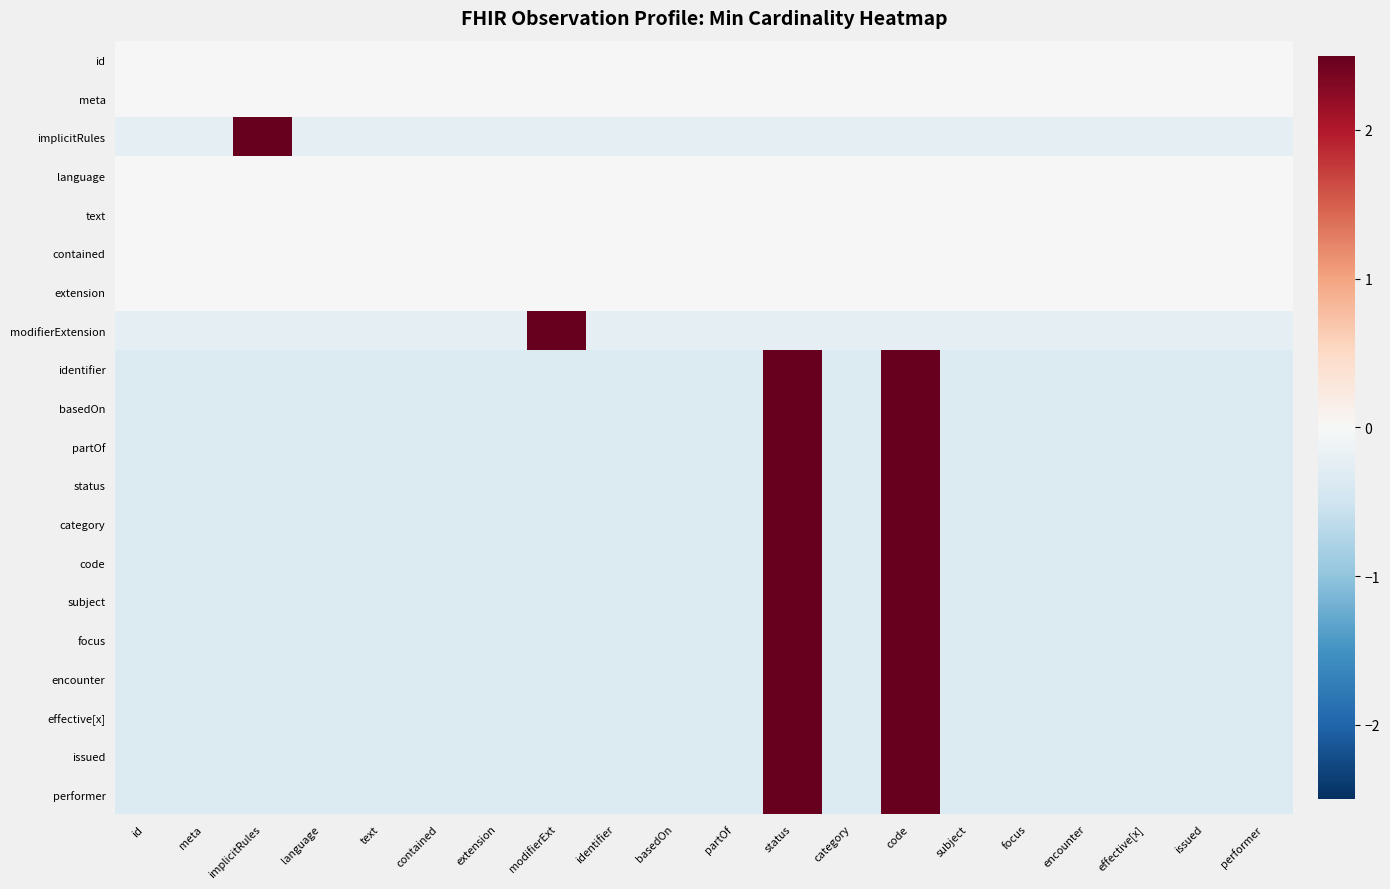

Reading left to right, transcribe all the data shown in this chart.

id: id=0.0	meta=0.0	implicitRules=0.0	language=0.0	text=0.0	contained=0.0	extension=0.0	modifierExt=0.0	identifier=0.0	basedOn=0.0	partOf=0.0	status=0.0	category=0.0	code=0.0	subject=0.0	focus=0.0	encounter=0.0	effective[x]=0.0	issued=0.0	performer=0.0
meta: id=0.0	meta=0.0	implicitRules=0.0	language=0.0	text=0.0	contained=0.0	extension=0.0	modifierExt=0.0	identifier=0.0	basedOn=0.0	partOf=0.0	status=0.0	category=0.0	code=0.0	subject=0.0	focus=0.0	encounter=0.0	effective[x]=0.0	issued=0.0	performer=0.0
implicitRules: id=-0.2	meta=-0.2	implicitRules=4.4	language=-0.2	text=-0.2	contained=-0.2	extension=-0.2	modifierExt=-0.2	identifier=-0.2	basedOn=-0.2	partOf=-0.2	status=-0.2	category=-0.2	code=-0.2	subject=-0.2	focus=-0.2	encounter=-0.2	effective[x]=-0.2	issued=-0.2	performer=-0.2
language: id=0.0	meta=0.0	implicitRules=0.0	language=0.0	text=0.0	contained=0.0	extension=0.0	modifierExt=0.0	identifier=0.0	basedOn=0.0	partOf=0.0	status=0.0	category=0.0	code=0.0	subject=0.0	focus=0.0	encounter=0.0	effective[x]=0.0	issued=0.0	performer=0.0
text: id=0.0	meta=0.0	implicitRules=0.0	language=0.0	text=0.0	contained=0.0	extension=0.0	modifierExt=0.0	identifier=0.0	basedOn=0.0	partOf=0.0	status=0.0	category=0.0	code=0.0	subject=0.0	focus=0.0	encounter=0.0	effective[x]=0.0	issued=0.0	performer=0.0
contained: id=0.0	meta=0.0	implicitRules=0.0	language=0.0	text=0.0	contained=0.0	extension=0.0	modifierExt=0.0	identifier=0.0	basedOn=0.0	partOf=0.0	status=0.0	category=0.0	code=0.0	subject=0.0	focus=0.0	encounter=0.0	effective[x]=0.0	issued=0.0	performer=0.0
extension: id=0.0	meta=0.0	implicitRules=0.0	language=0.0	text=0.0	contained=0.0	extension=0.0	modifierExt=0.0	identifier=0.0	basedOn=0.0	partOf=0.0	status=0.0	category=0.0	code=0.0	subject=0.0	focus=0.0	encounter=0.0	effective[x]=0.0	issued=0.0	performer=0.0
modifierExtension: id=-0.2	meta=-0.2	implicitRules=-0.2	language=-0.2	text=-0.2	contained=-0.2	extension=-0.2	modifierExt=4.4	identifier=-0.2	basedOn=-0.2	partOf=-0.2	status=-0.2	category=-0.2	code=-0.2	subject=-0.2	focus=-0.2	encounter=-0.2	effective[x]=-0.2	issued=-0.2	performer=-0.2
identifier: id=-0.3	meta=-0.3	implicitRules=-0.3	language=-0.3	text=-0.3	contained=-0.3	extension=-0.3	modifierExt=-0.3	identifier=-0.3	basedOn=-0.3	partOf=-0.3	status=3.0	category=-0.3	code=3.0	subject=-0.3	focus=-0.3	encounter=-0.3	effective[x]=-0.3	issued=-0.3	performer=-0.3
basedOn: id=-0.3	meta=-0.3	implicitRules=-0.3	language=-0.3	text=-0.3	contained=-0.3	extension=-0.3	modifierExt=-0.3	identifier=-0.3	basedOn=-0.3	partOf=-0.3	status=3.0	category=-0.3	code=3.0	subject=-0.3	focus=-0.3	encounter=-0.3	effective[x]=-0.3	issued=-0.3	performer=-0.3
partOf: id=-0.3	meta=-0.3	implicitRules=-0.3	language=-0.3	text=-0.3	contained=-0.3	extension=-0.3	modifierExt=-0.3	identifier=-0.3	basedOn=-0.3	partOf=-0.3	status=3.0	category=-0.3	code=3.0	subject=-0.3	focus=-0.3	encounter=-0.3	effective[x]=-0.3	issued=-0.3	performer=-0.3
status: id=-0.3	meta=-0.3	implicitRules=-0.3	language=-0.3	text=-0.3	contained=-0.3	extension=-0.3	modifierExt=-0.3	identifier=-0.3	basedOn=-0.3	partOf=-0.3	status=3.0	category=-0.3	code=3.0	subject=-0.3	focus=-0.3	encounter=-0.3	effective[x]=-0.3	issued=-0.3	performer=-0.3
category: id=-0.3	meta=-0.3	implicitRules=-0.3	language=-0.3	text=-0.3	contained=-0.3	extension=-0.3	modifierExt=-0.3	identifier=-0.3	basedOn=-0.3	partOf=-0.3	status=3.0	category=-0.3	code=3.0	subject=-0.3	focus=-0.3	encounter=-0.3	effective[x]=-0.3	issued=-0.3	performer=-0.3
code: id=-0.3	meta=-0.3	implicitRules=-0.3	language=-0.3	text=-0.3	contained=-0.3	extension=-0.3	modifierExt=-0.3	identifier=-0.3	basedOn=-0.3	partOf=-0.3	status=3.0	category=-0.3	code=3.0	subject=-0.3	focus=-0.3	encounter=-0.3	effective[x]=-0.3	issued=-0.3	performer=-0.3
subject: id=-0.3	meta=-0.3	implicitRules=-0.3	language=-0.3	text=-0.3	contained=-0.3	extension=-0.3	modifierExt=-0.3	identifier=-0.3	basedOn=-0.3	partOf=-0.3	status=3.0	category=-0.3	code=3.0	subject=-0.3	focus=-0.3	encounter=-0.3	effective[x]=-0.3	issued=-0.3	performer=-0.3
focus: id=-0.3	meta=-0.3	implicitRules=-0.3	language=-0.3	text=-0.3	contained=-0.3	extension=-0.3	modifierExt=-0.3	identifier=-0.3	basedOn=-0.3	partOf=-0.3	status=3.0	category=-0.3	code=3.0	subject=-0.3	focus=-0.3	encounter=-0.3	effective[x]=-0.3	issued=-0.3	performer=-0.3
encounter: id=-0.3	meta=-0.3	implicitRules=-0.3	language=-0.3	text=-0.3	contained=-0.3	extension=-0.3	modifierExt=-0.3	identifier=-0.3	basedOn=-0.3	partOf=-0.3	status=3.0	category=-0.3	code=3.0	subject=-0.3	focus=-0.3	encounter=-0.3	effective[x]=-0.3	issued=-0.3	performer=-0.3
effective[x]: id=-0.3	meta=-0.3	implicitRules=-0.3	language=-0.3	text=-0.3	contained=-0.3	extension=-0.3	modifierExt=-0.3	identifier=-0.3	basedOn=-0.3	partOf=-0.3	status=3.0	category=-0.3	code=3.0	subject=-0.3	focus=-0.3	encounter=-0.3	effective[x]=-0.3	issued=-0.3	performer=-0.3
issued: id=-0.3	meta=-0.3	implicitRules=-0.3	language=-0.3	text=-0.3	contained=-0.3	extension=-0.3	modifierExt=-0.3	identifier=-0.3	basedOn=-0.3	partOf=-0.3	status=3.0	category=-0.3	code=3.0	subject=-0.3	focus=-0.3	encounter=-0.3	effective[x]=-0.3	issued=-0.3	performer=-0.3
performer: id=-0.3	meta=-0.3	implicitRules=-0.3	language=-0.3	text=-0.3	contained=-0.3	extension=-0.3	modifierExt=-0.3	identifier=-0.3	basedOn=-0.3	partOf=-0.3	status=3.0	category=-0.3	code=3.0	subject=-0.3	focus=-0.3	encounter=-0.3	effective[x]=-0.3	issued=-0.3	performer=-0.3